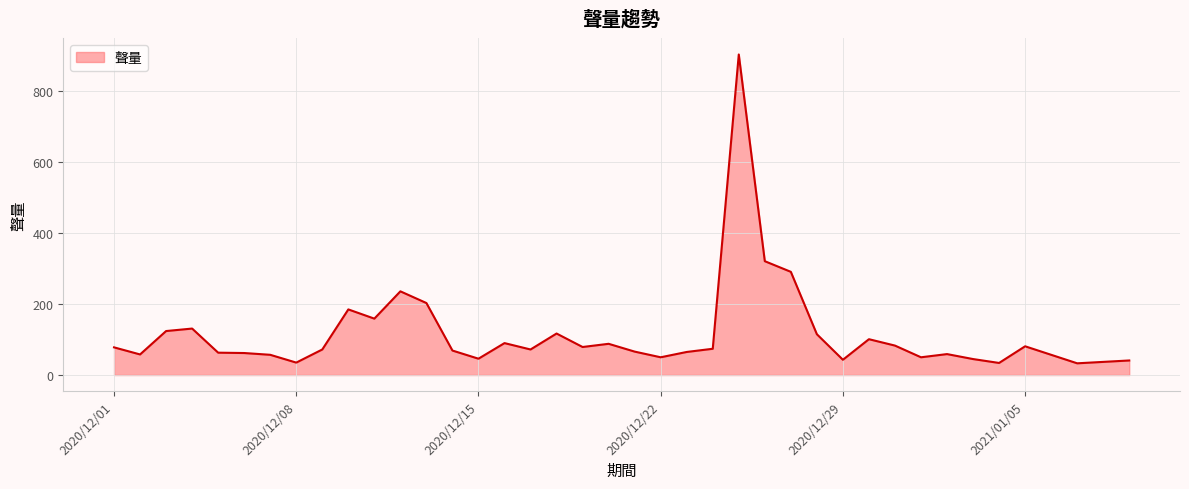

What is the maximum value shown in the chart?

904